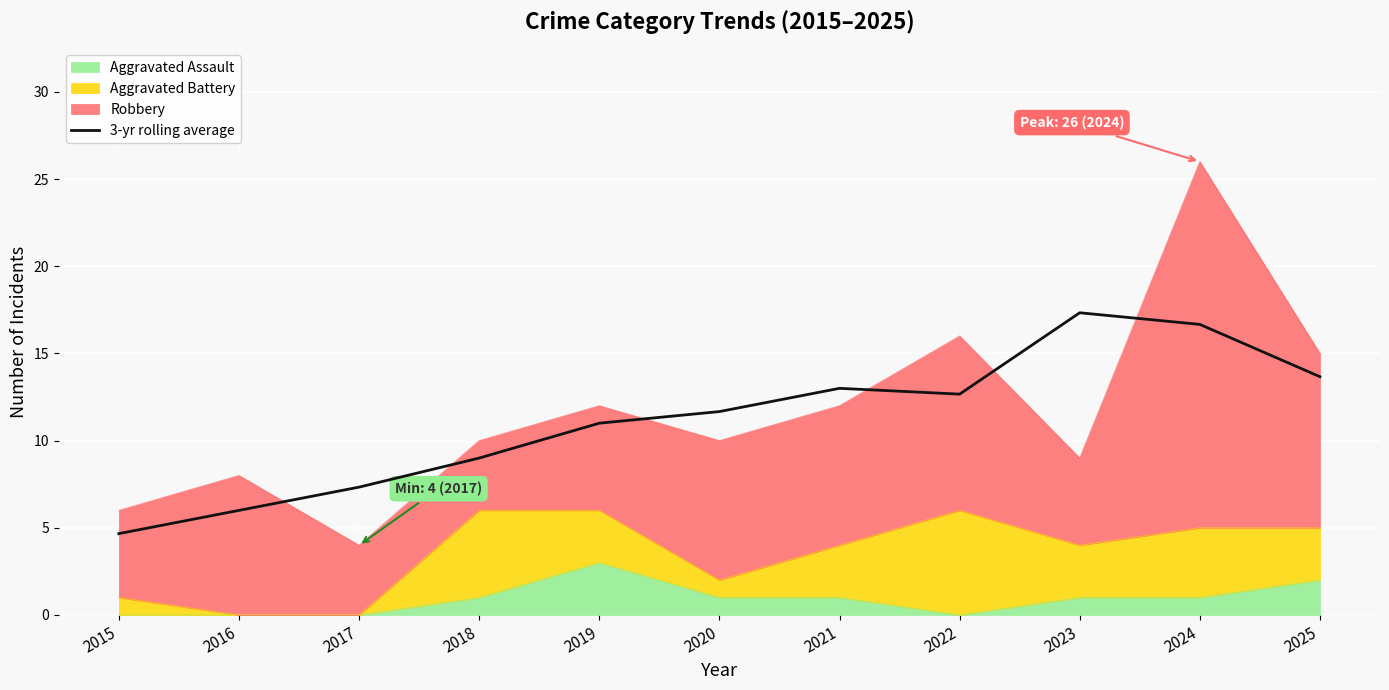

The chart shows a value of 7.3 at 2017. True or false?

True